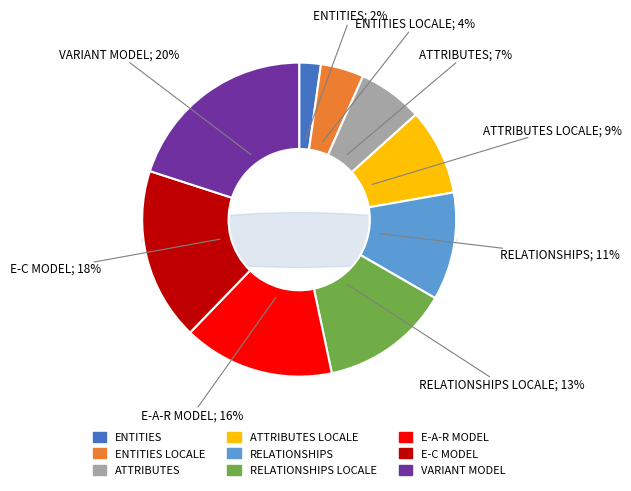

Does any single category account for the majority?

No